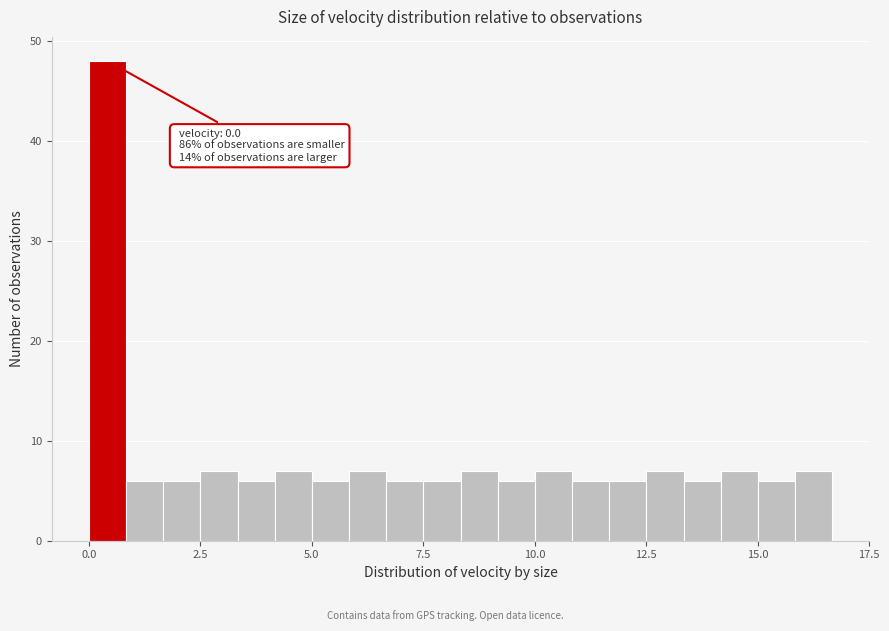

Read against the x-axis, roughly where is the centre of the tallest bar?

0.5